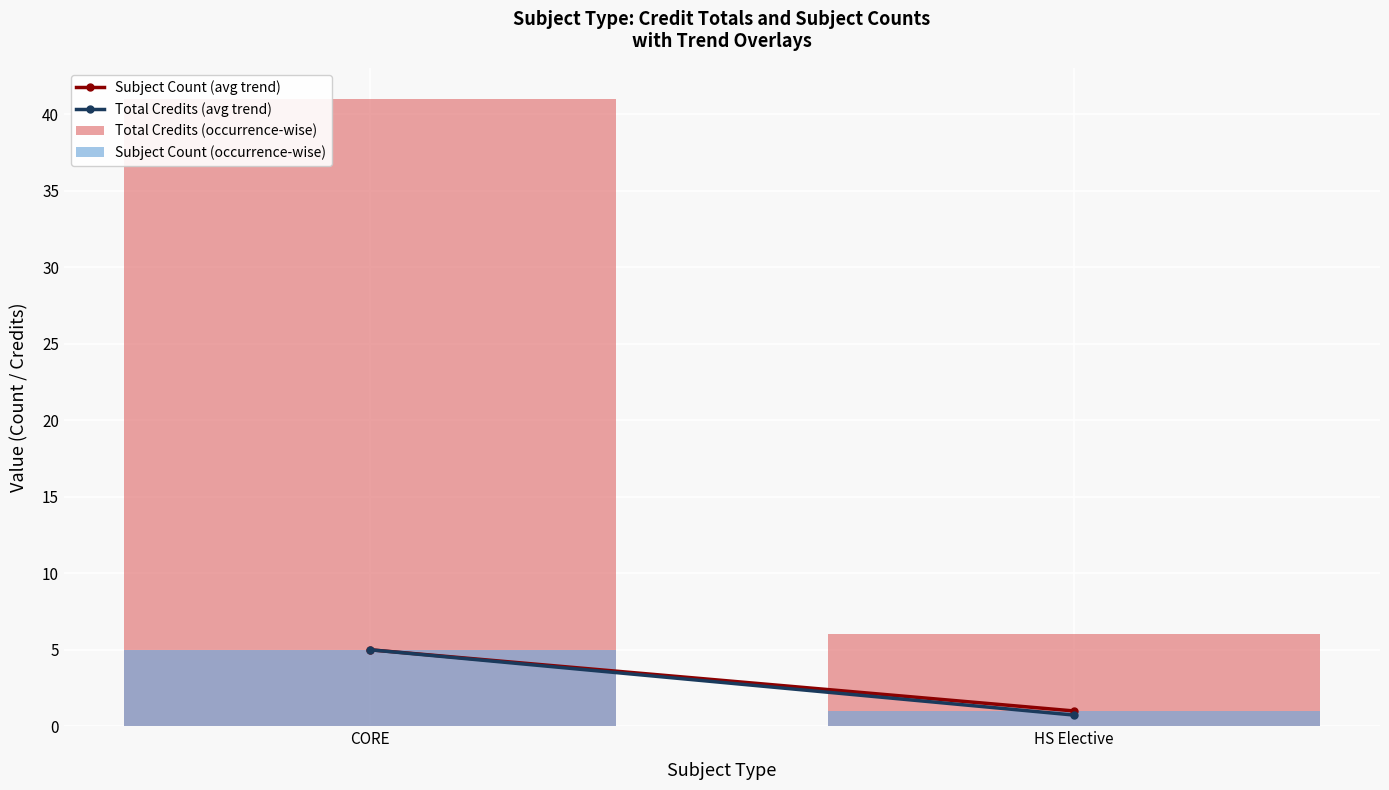

Reading left to right, transcribe all the data shown in this chart.

Subject Count (avg trend): CORE=5.0	HS Elective=1.0
Total Credits (avg trend): CORE=5.0	HS Elective=0.7
Total Credits (occurrence-wise): CORE=41.0	HS Elective=6.0
Subject Count (occurrence-wise): CORE=5.0	HS Elective=1.0